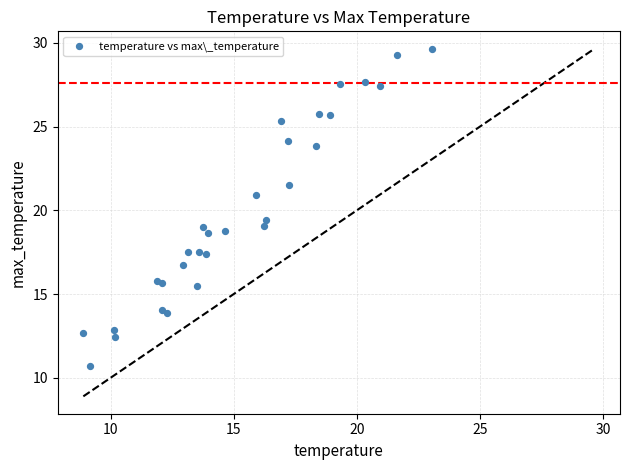

What Y value in the scatter plot is closest to 20?

19.4